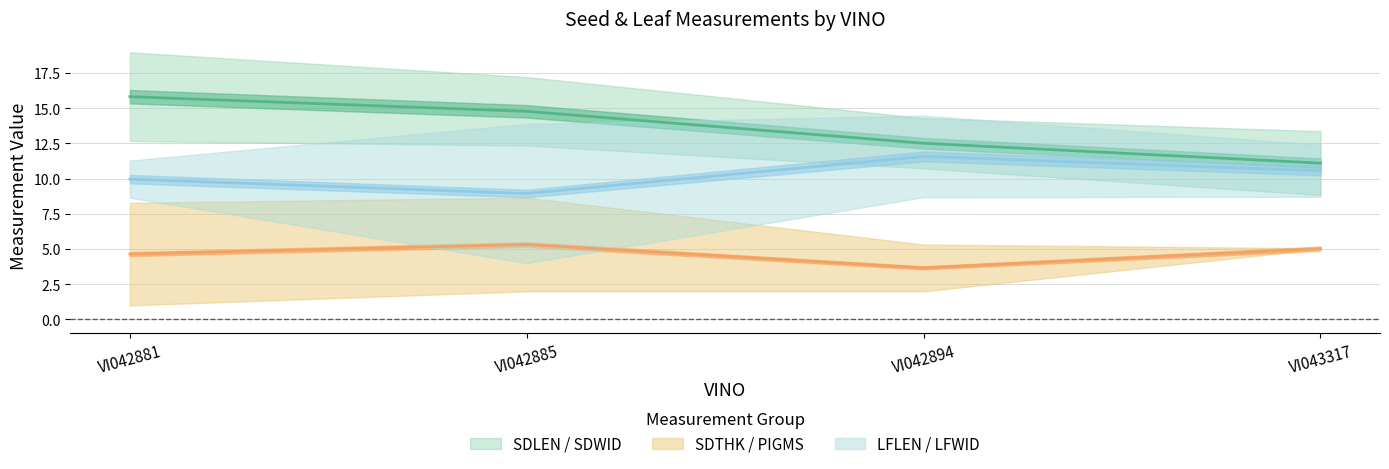

How many categories are shown in the chart?

4